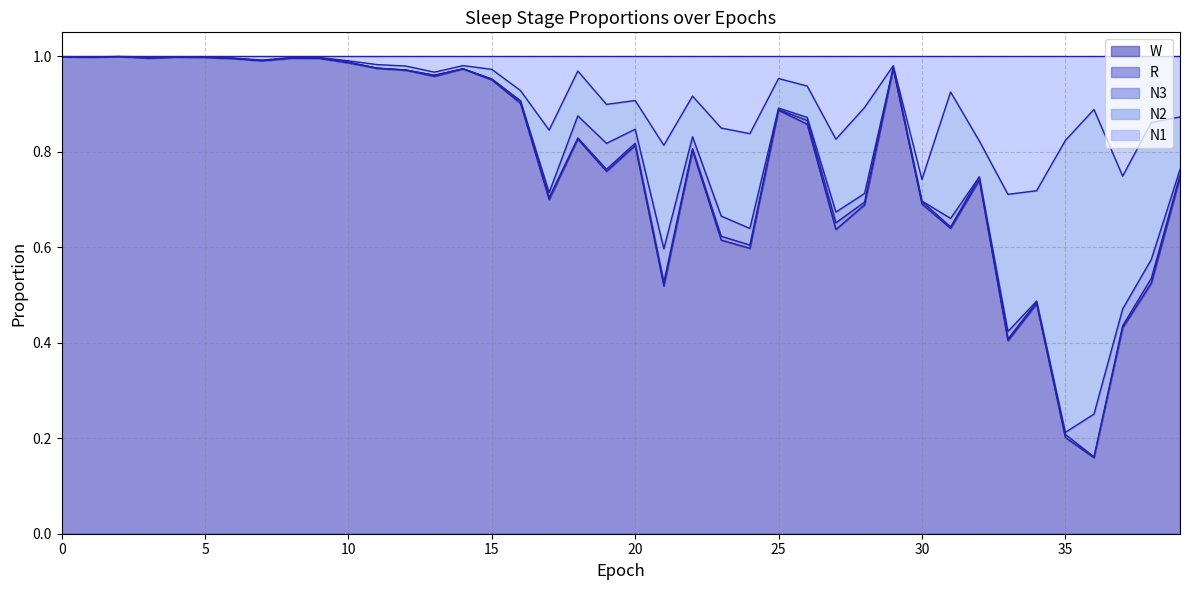

What is the approximate value of N1 at 35?

0.2